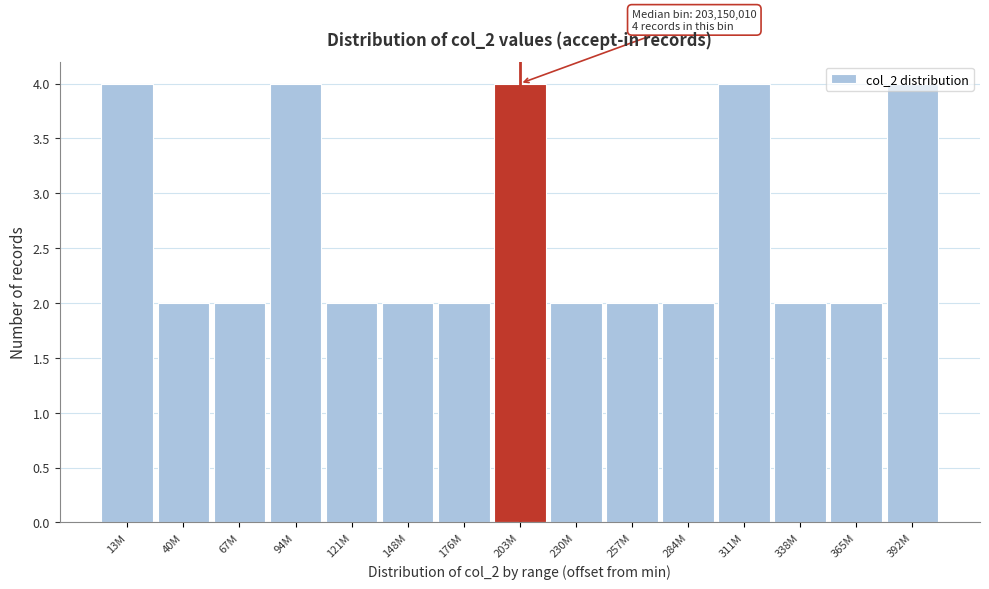

What is the label of the 6th bar from the left?

148M